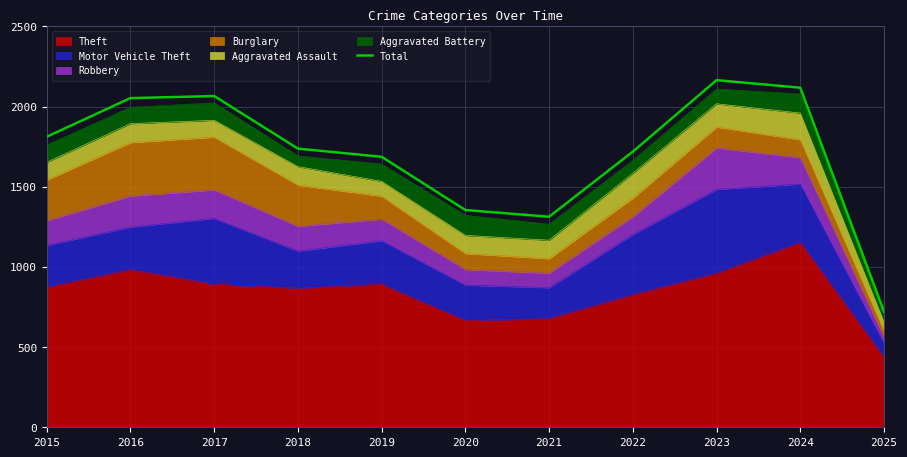

What is the difference between the values at 2021 and 2015?

499